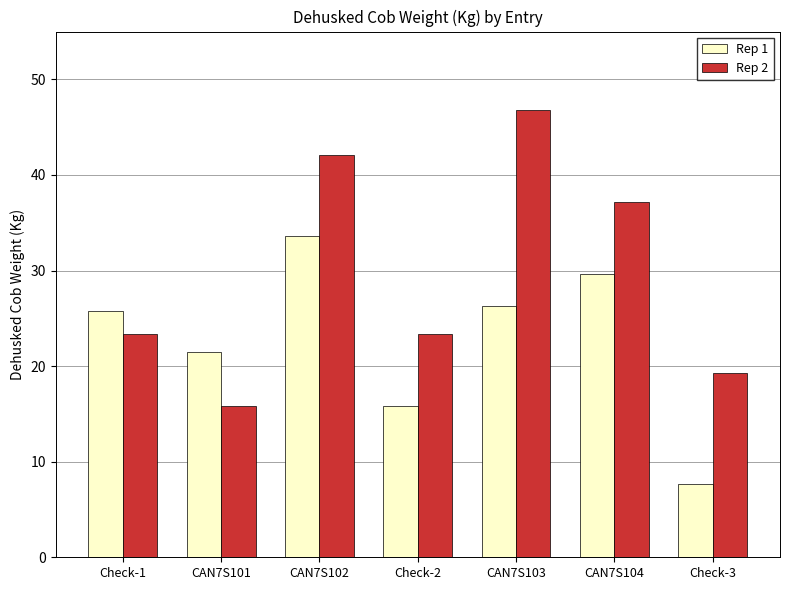

Between Check-1 and CAN7S103, which series saw the biggest shift?

Rep 2